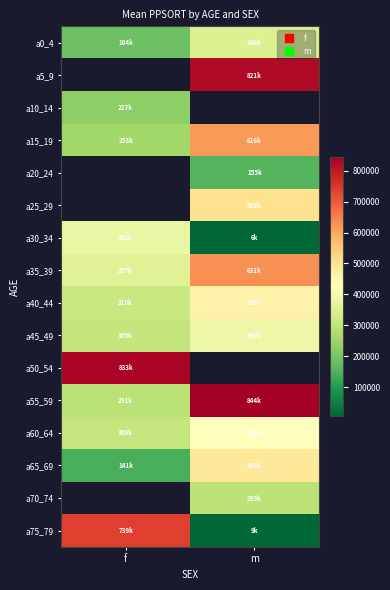

True or false: a0_4 has a value of 346786.0 at m.

True